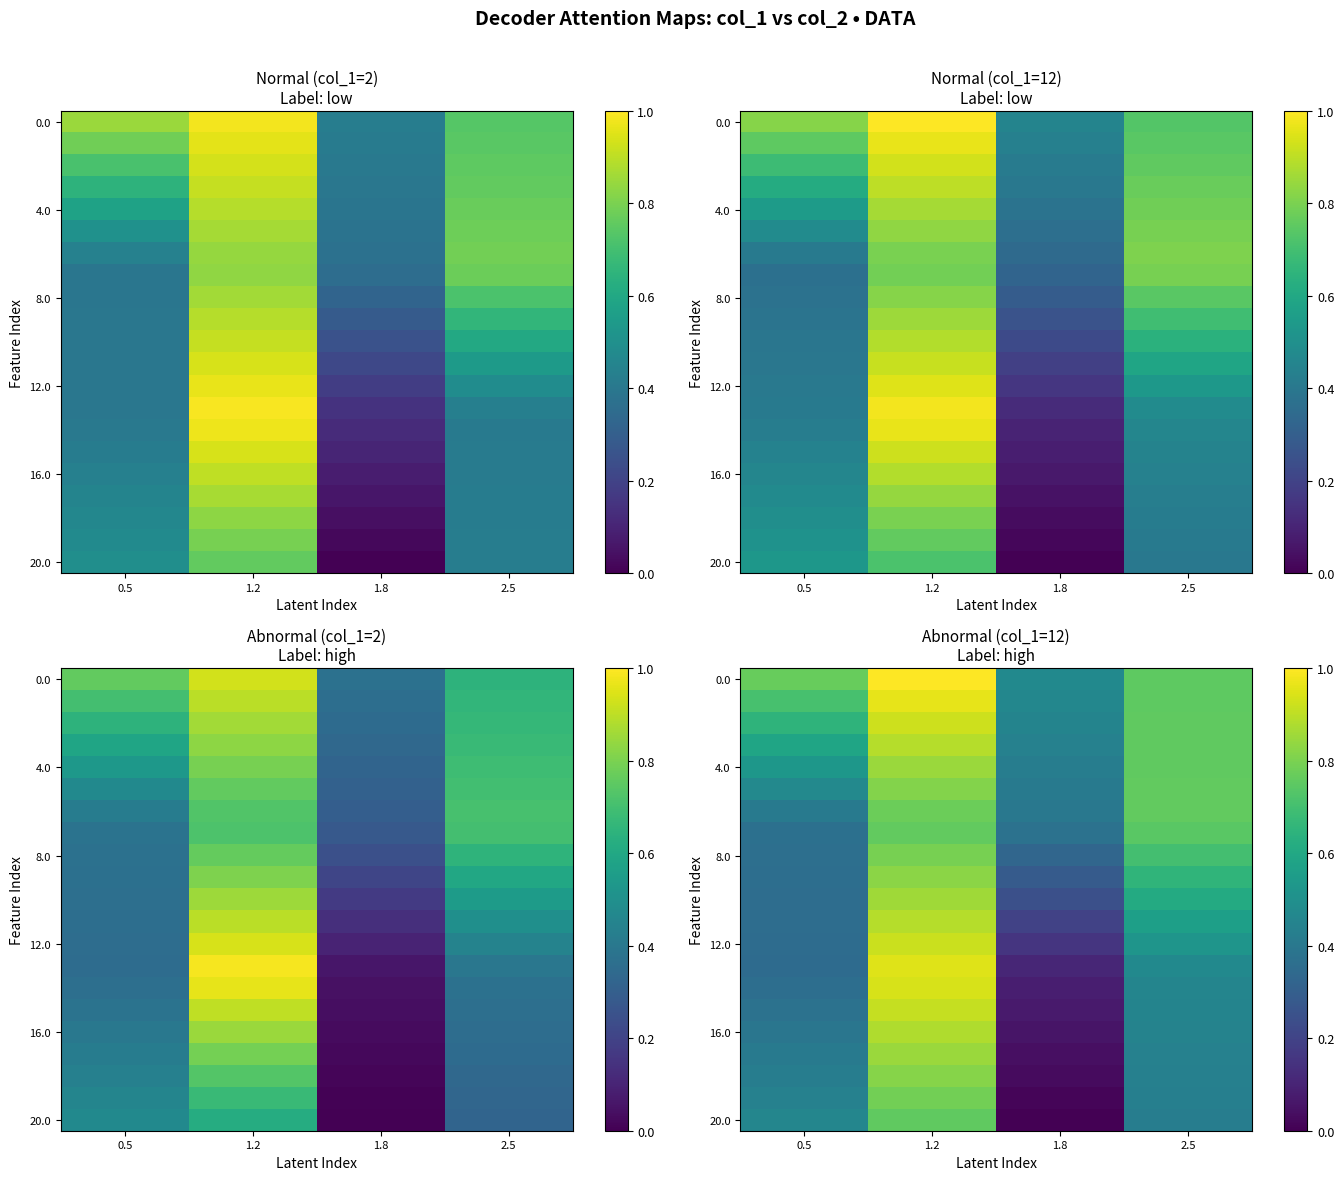

What is the total value across all series at 1.2?

18.2